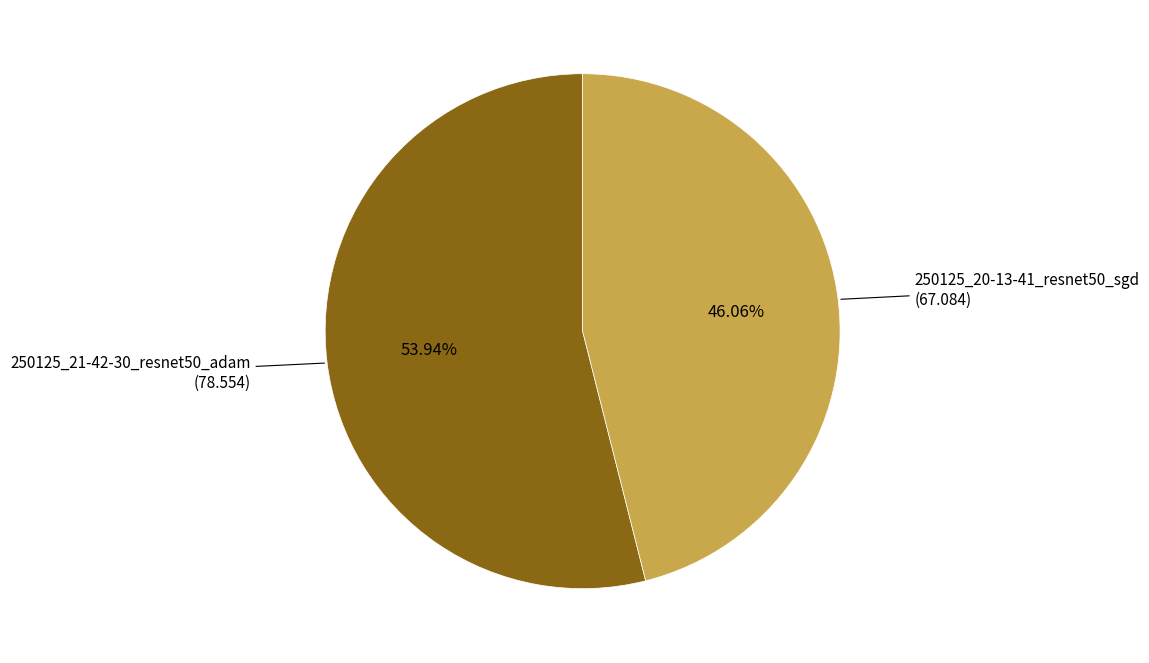

Between 250125_21-42-30_resnet50_adam and 250125_20-13-41_resnet50_sgd, which is larger?

250125_21-42-30_resnet50_adam